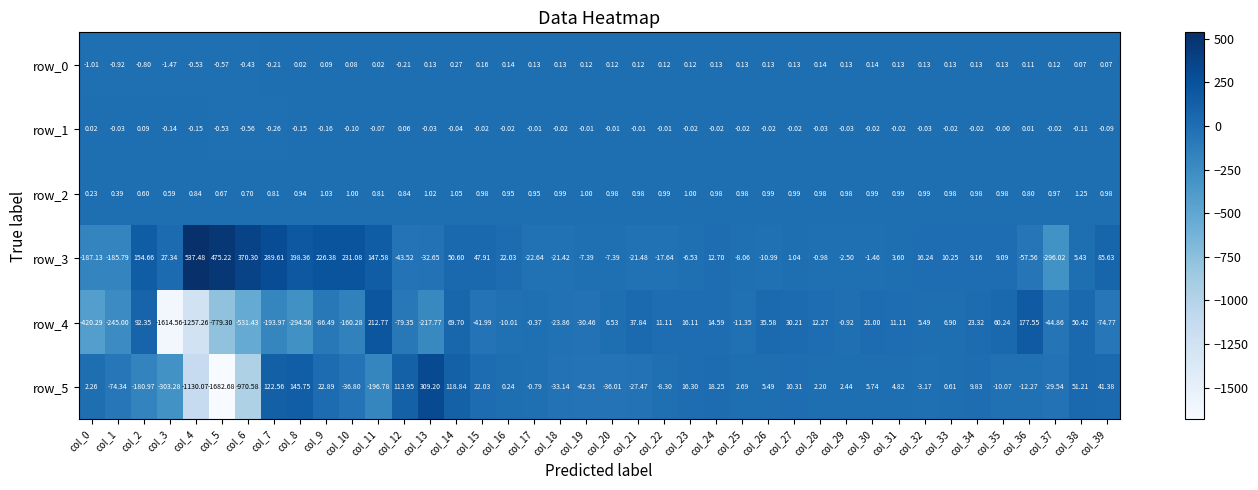

How many series are shown in this chart?

6